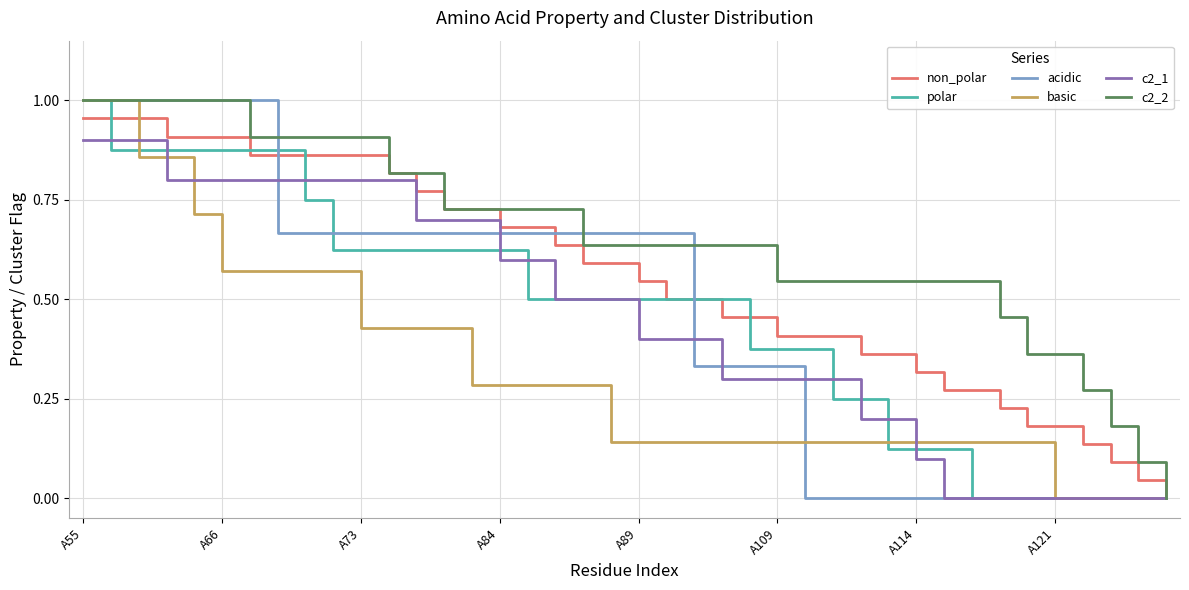

Which series has the largest total across all categories?

c2_2